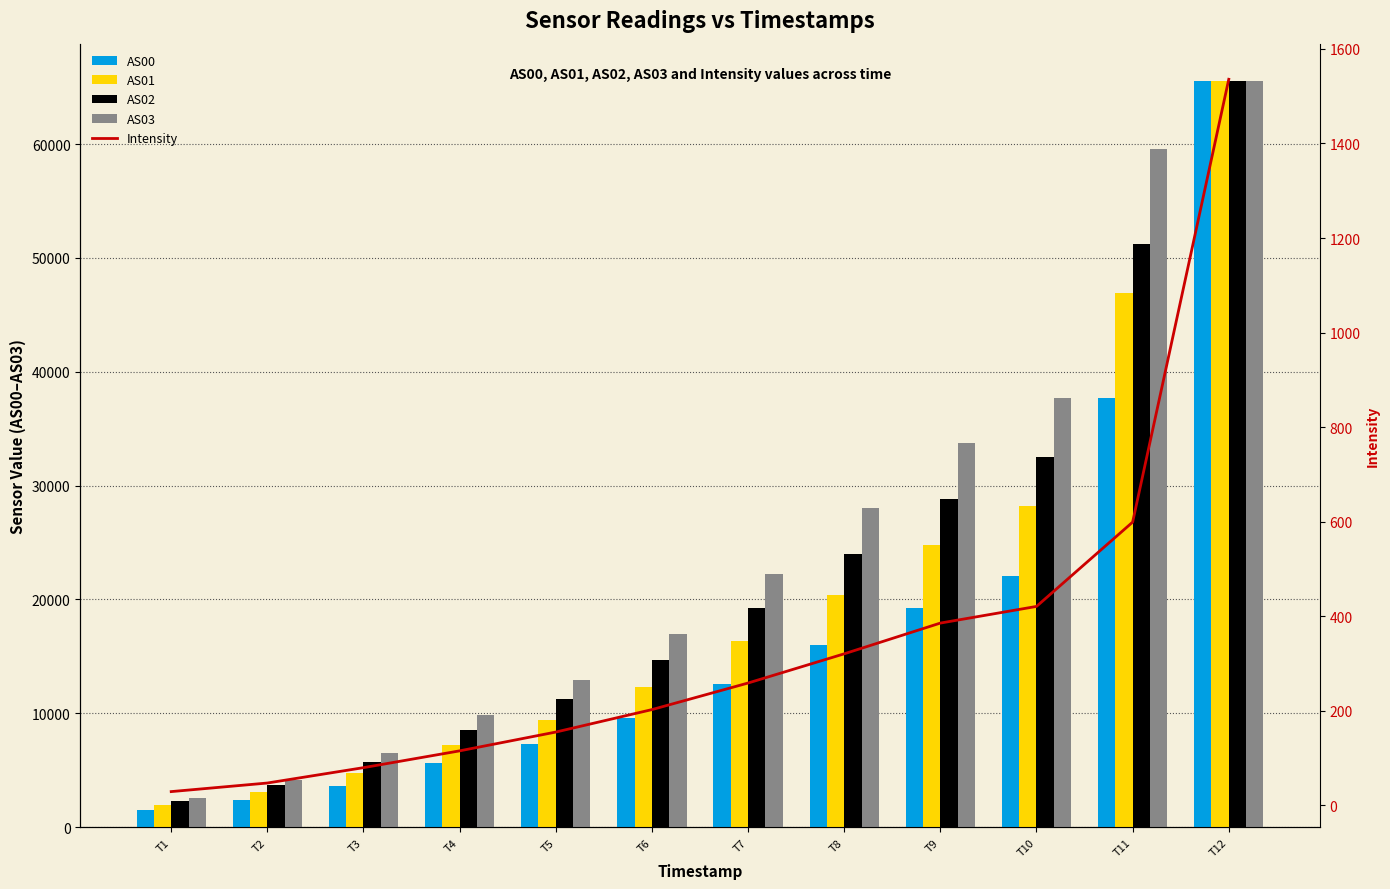

What are all the series names shown in the legend?

AS00, AS01, AS02, AS03, Intensity